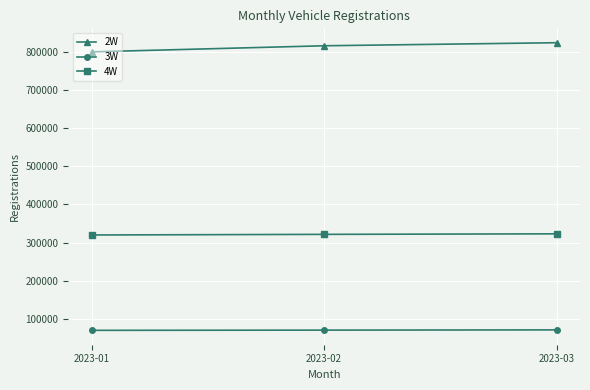

What is the total value across all series at 2023-01?

1190000